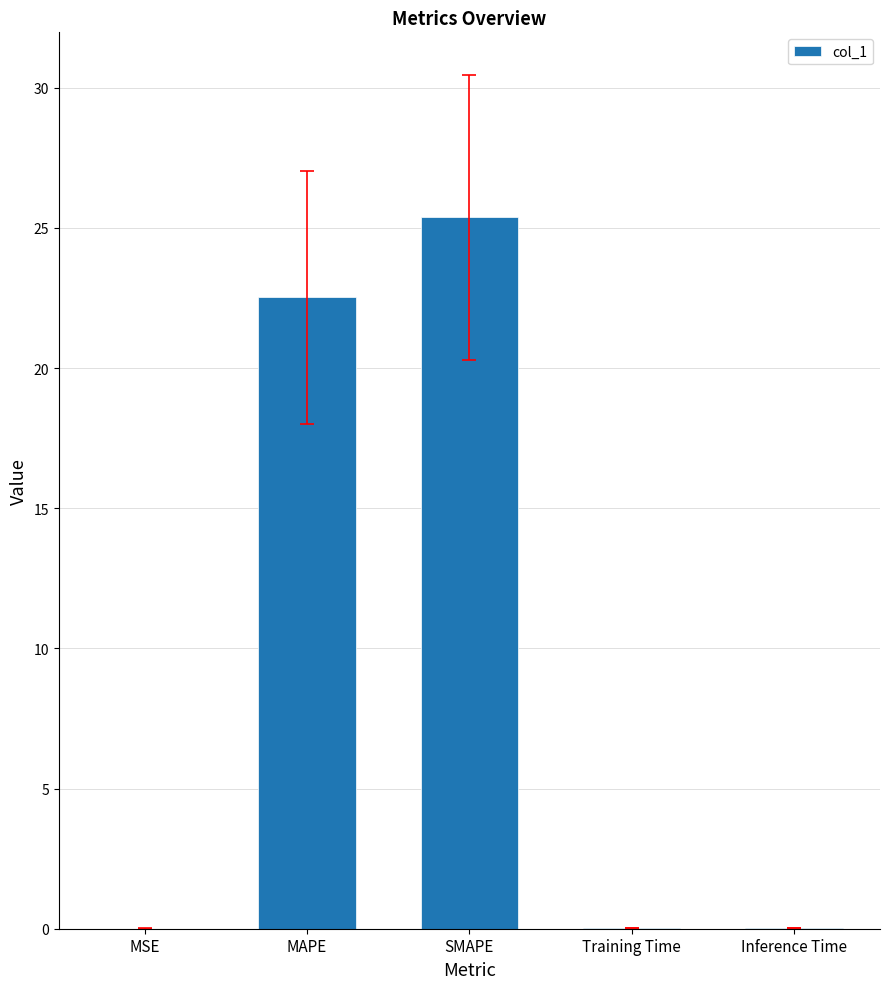

Which has a higher value, SMAPE or Inference Time?

SMAPE